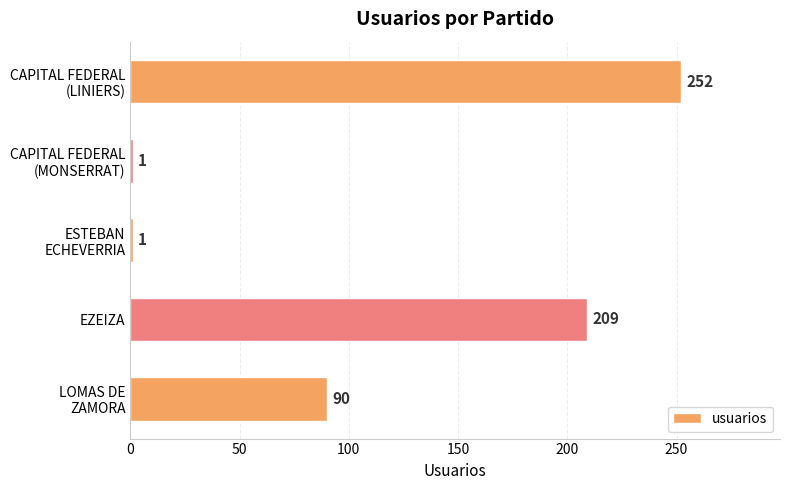

What position from the top is EZEIZA?

4